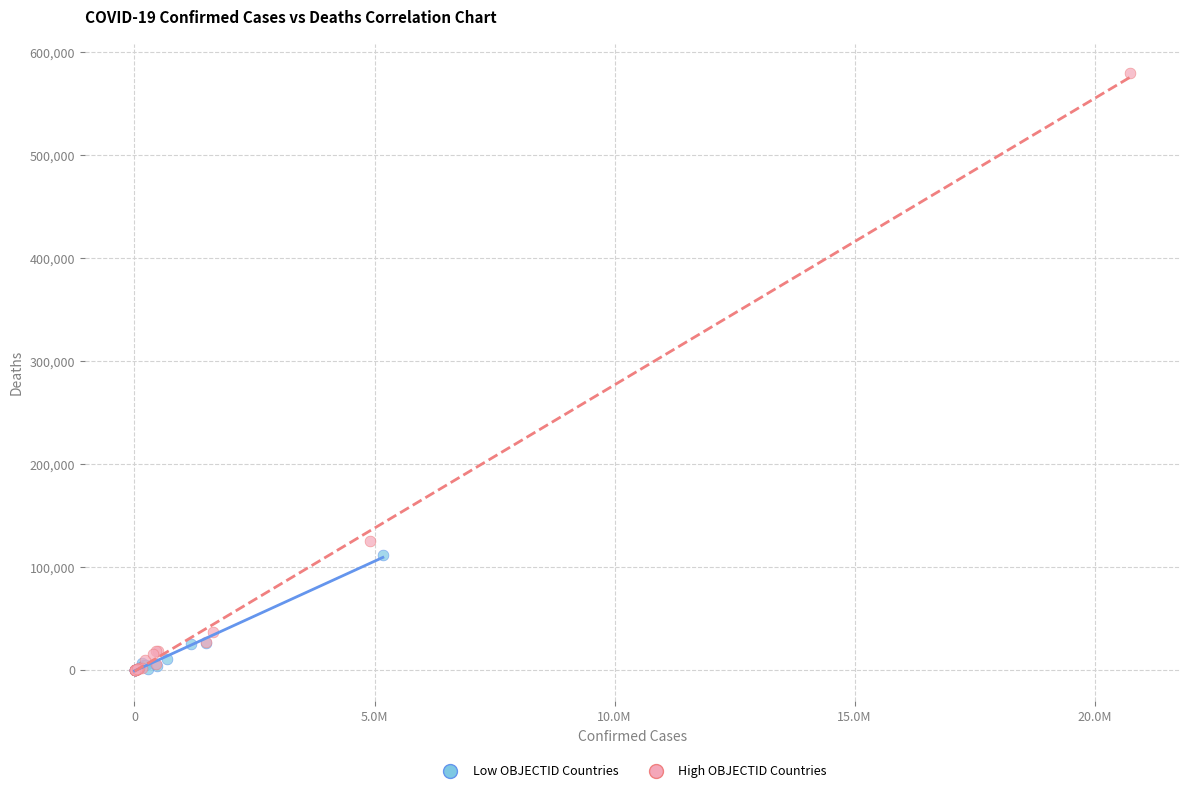

Which series has the widest spread of Y values?

High OBJECTID Countries